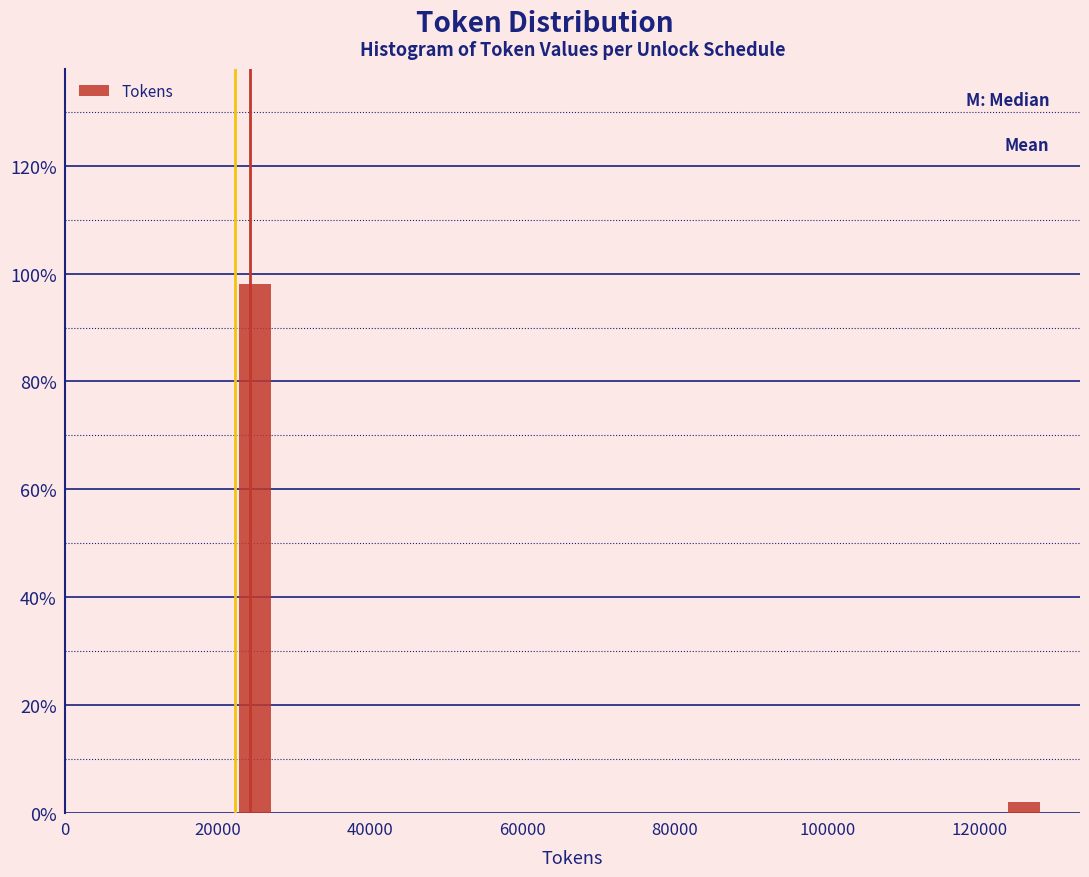

Around what value on the x-axis is the tallest bar? Give the approximate position of its centre, as read against the axis.

24000